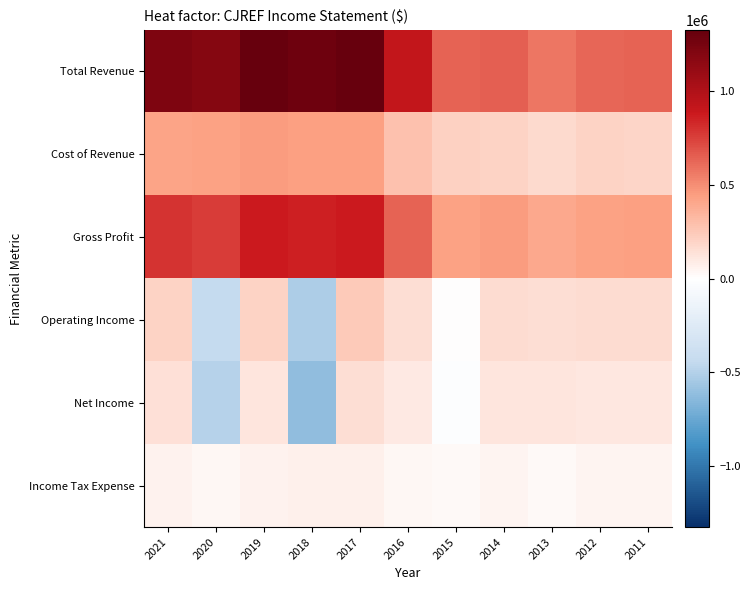

Rank the series at 2020 from highest to lowest value.

Total Revenue, Gross Profit, Cost of Revenue, Income Tax Expense, Operating Income, Net Income